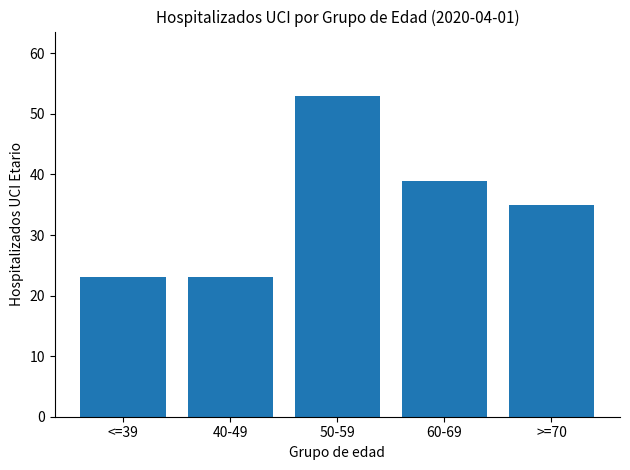

What is the ratio of the value at 50-59 to the value at 60-69?

1.4